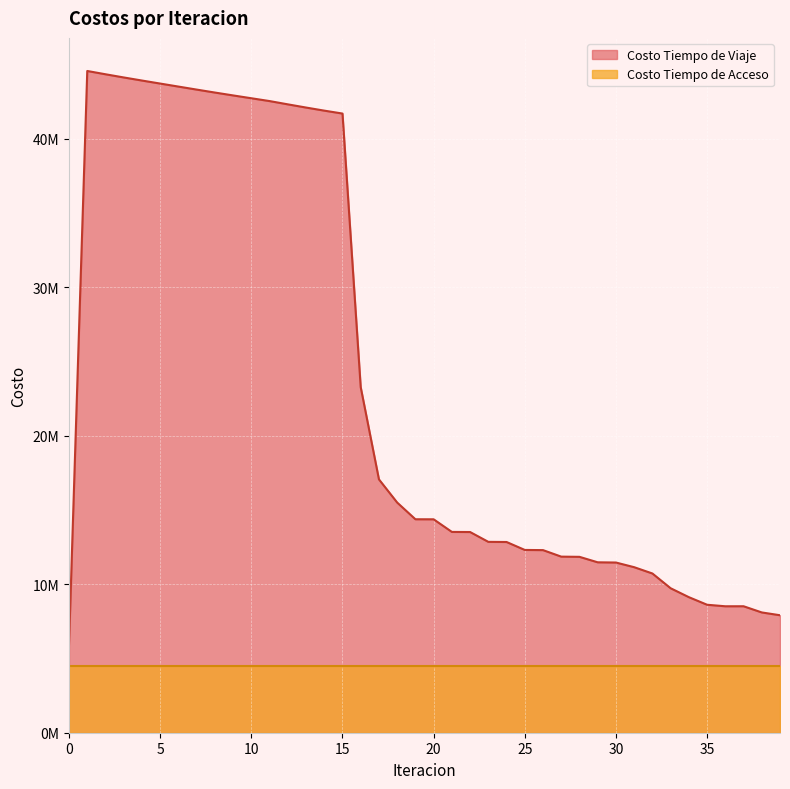

How many values are below 14370175?

20